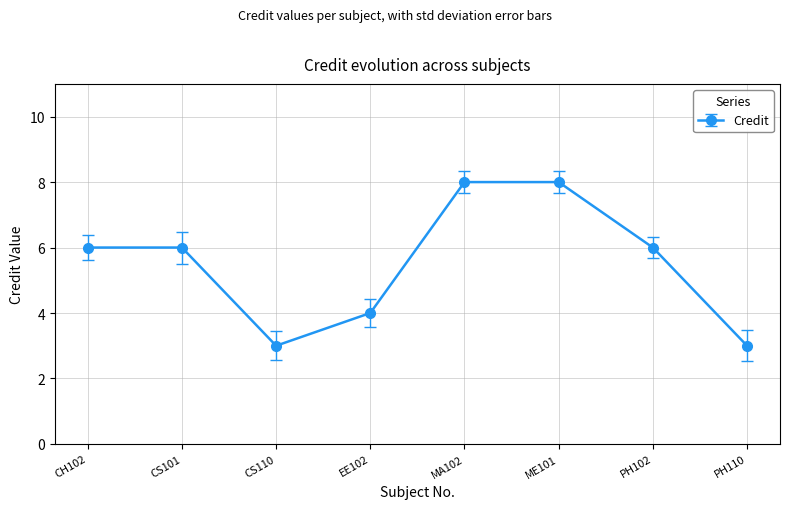

What is the sum of the values at MA102 and CH102?

14